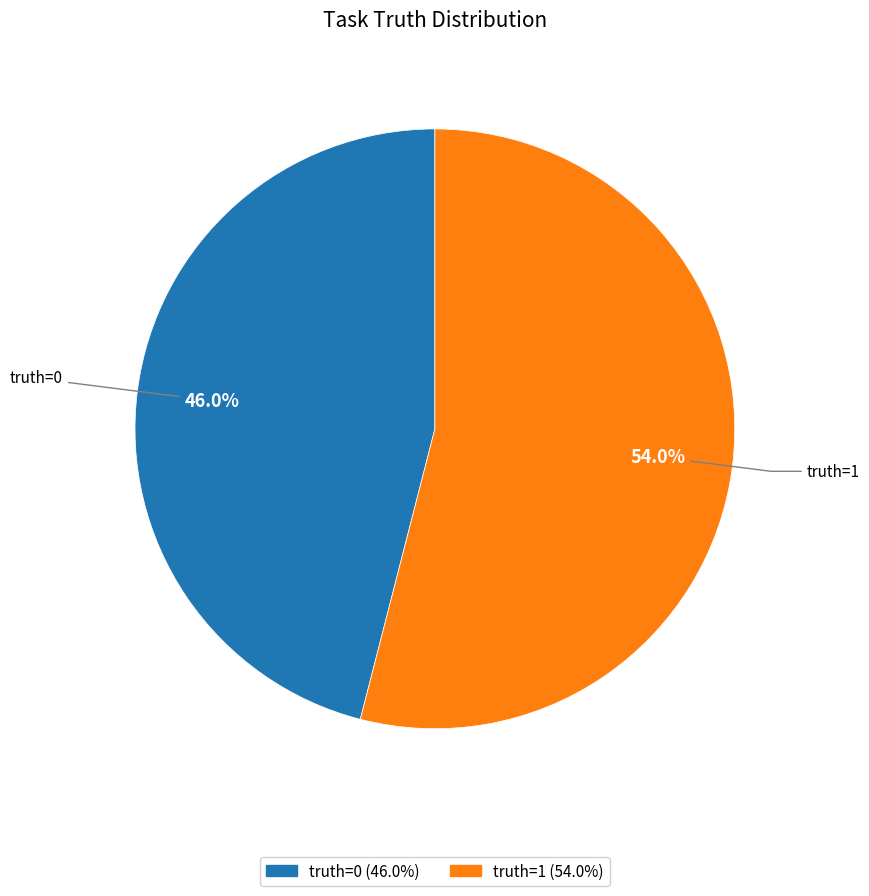

Is there a majority slice in this chart?

Yes